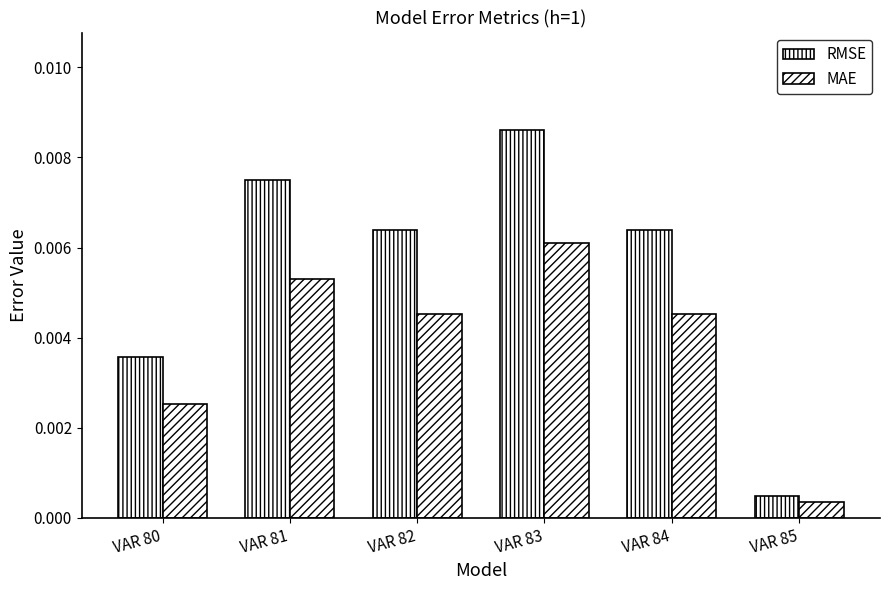

Which category has the highest value across all series?

VAR 83